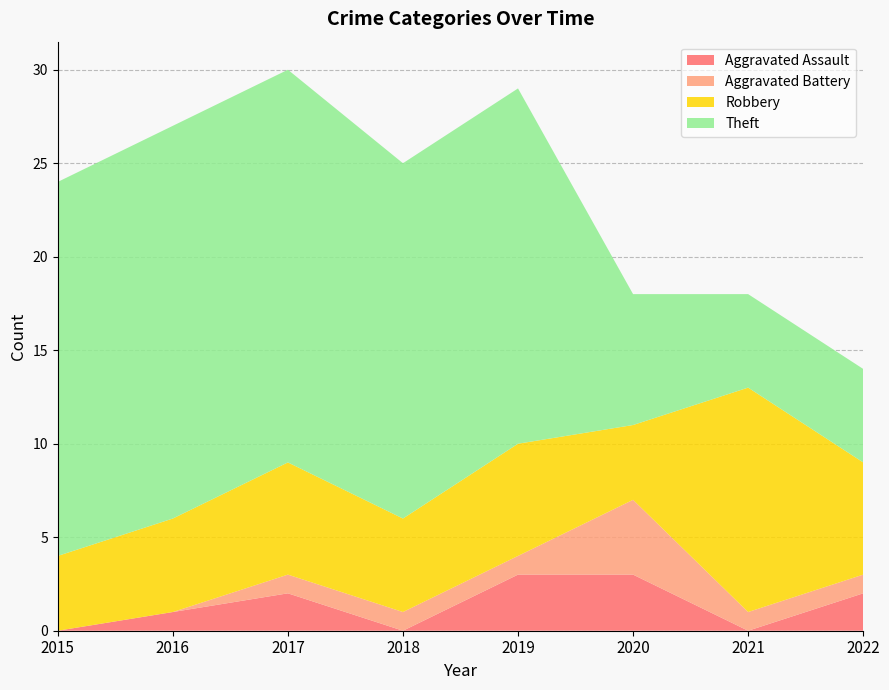

Reading left to right, what are all the values shown in this chart?

Aggravated Assault: 0	1	2	0	3	3	0	2
Aggravated Battery: 0	0	1	1	1	4	1	1
Robbery: 4	5	6	5	6	4	12	6
Theft: 20	21	21	19	19	7	5	5